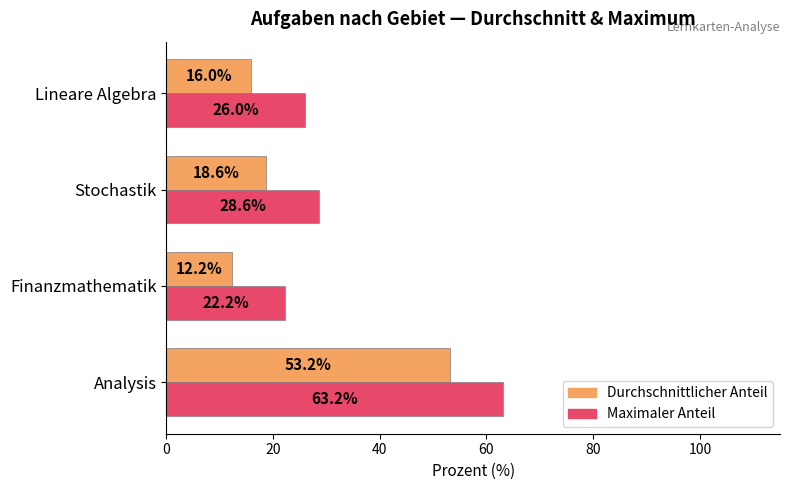

What is the difference between the highest and lowest values at Stochastik?

10.0